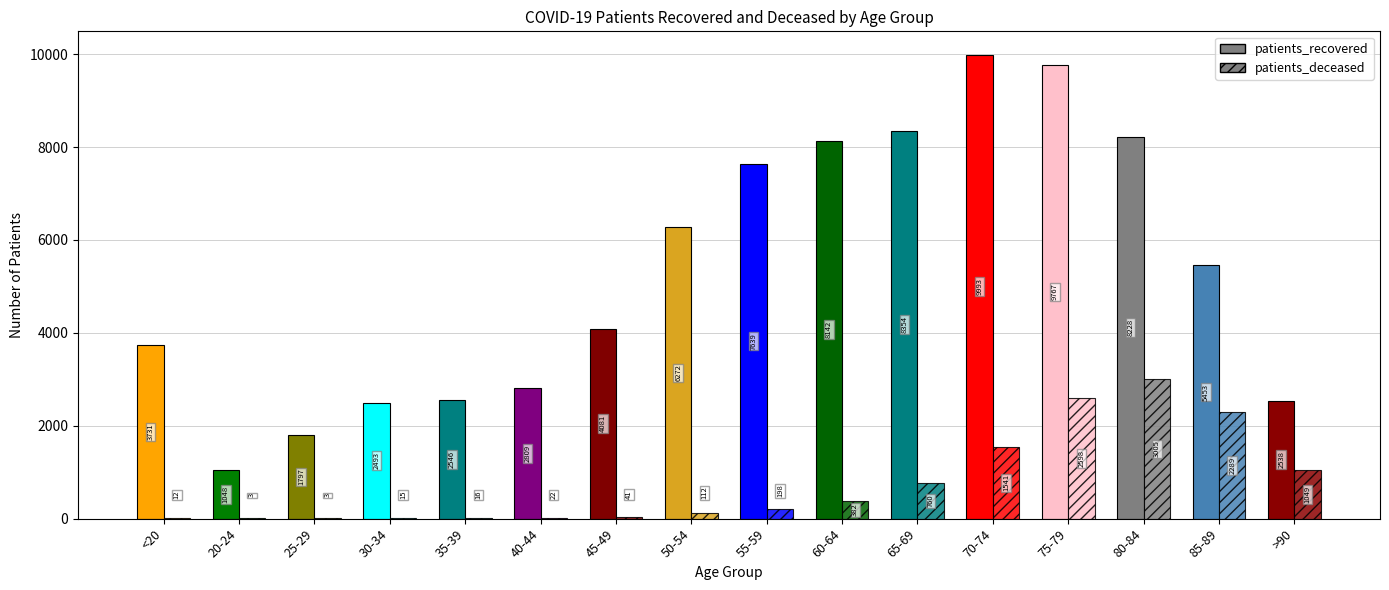

The value of patients_deceased at 60-64 is 382. True or false?

True